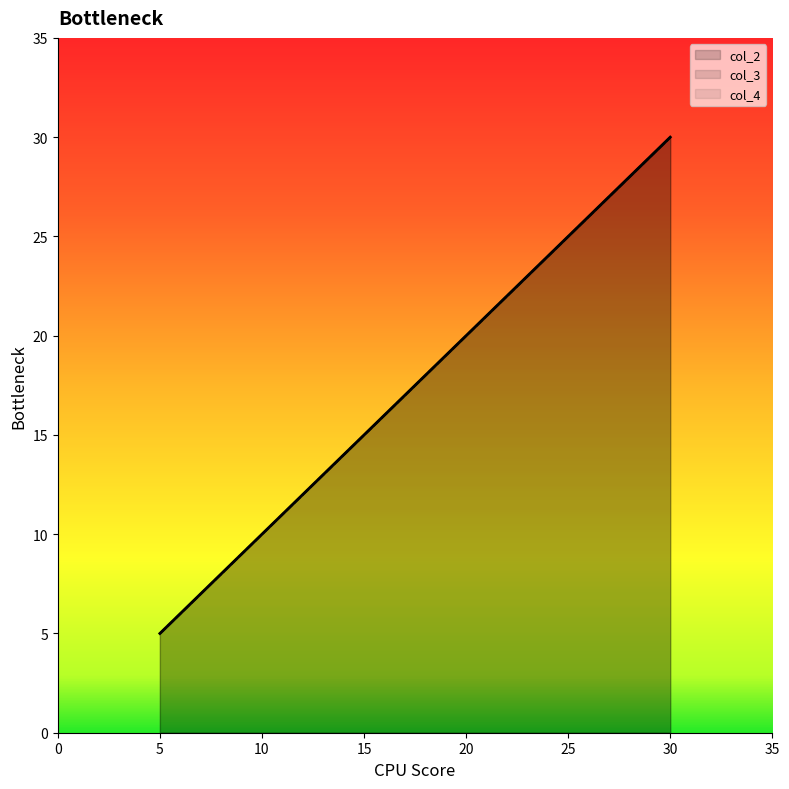

Rank the series at 13.3333333333333 from lowest to highest value.

col_4, col_3, col_2